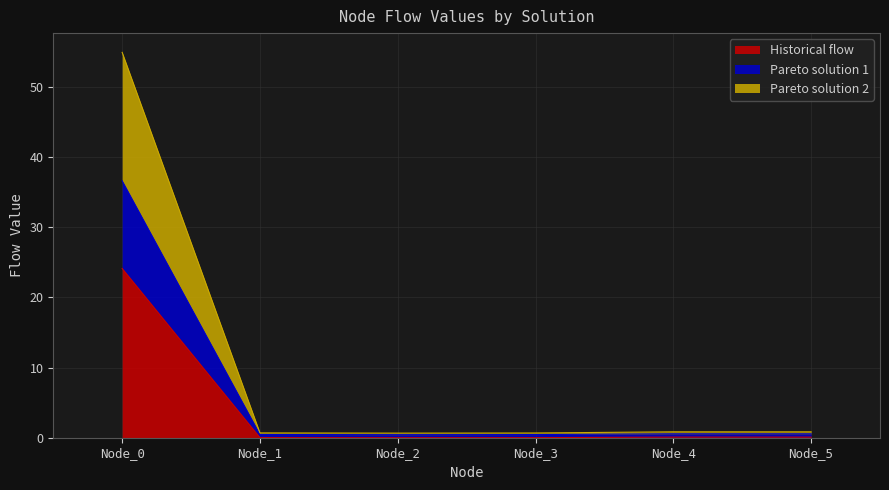

True or false: Pareto solution 2 and Historical flow cross at least once.

False